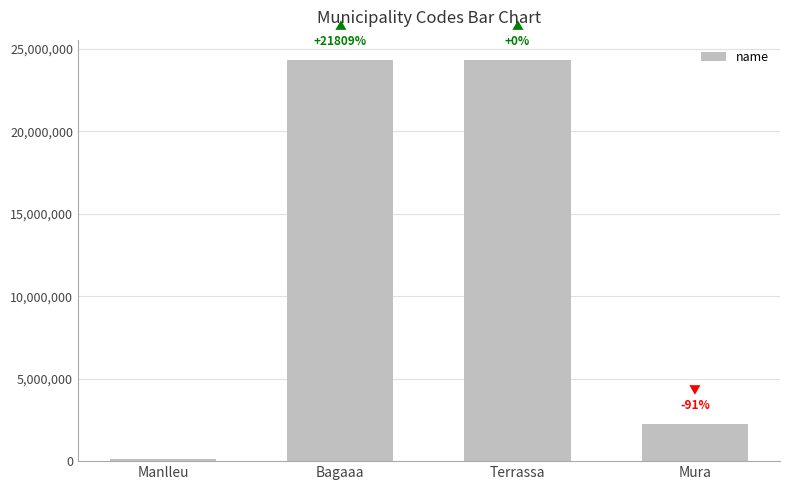

What is the label of the 1st bar from the left?

Manlleu